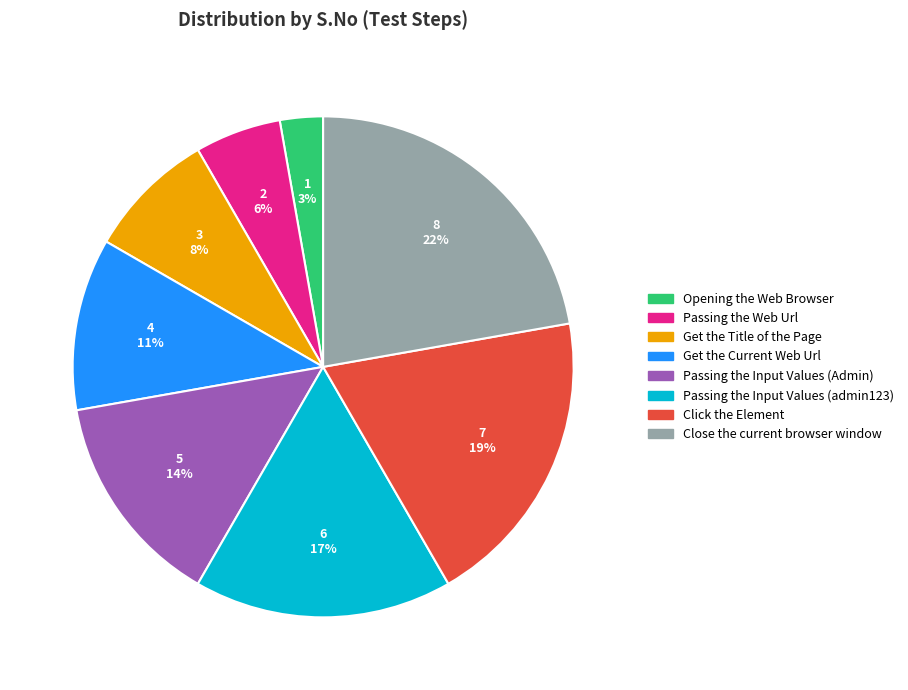

How many slices are in this pie chart?

8